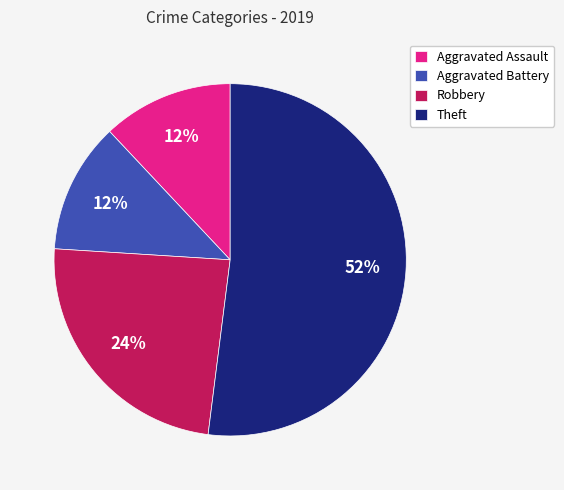

To the nearest percent, what is the difference between the largest and smallest slice percentages?

40%